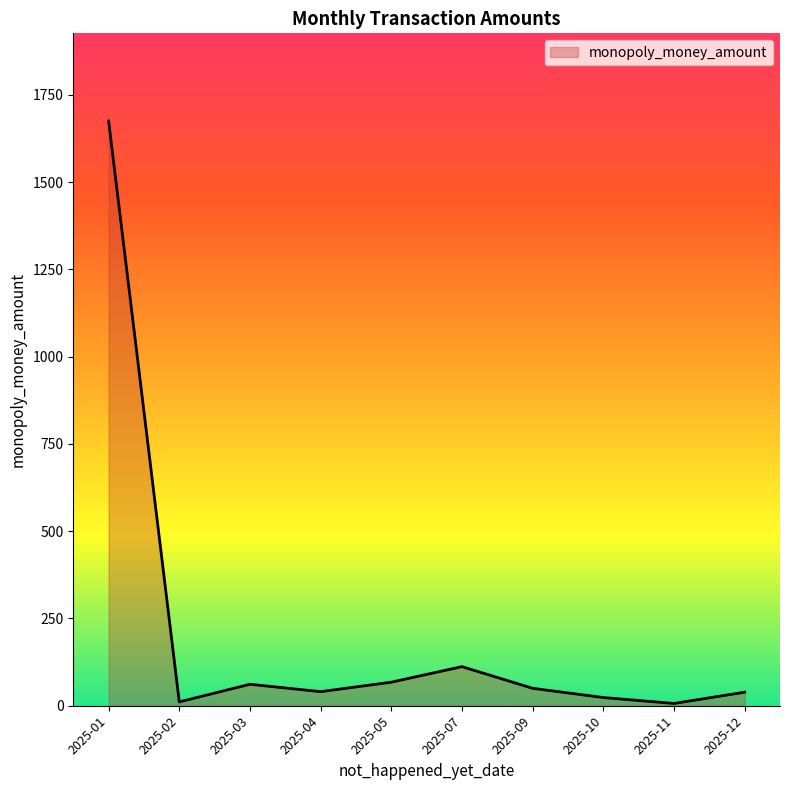

Does the chart display data point markers on the line(s)?

No